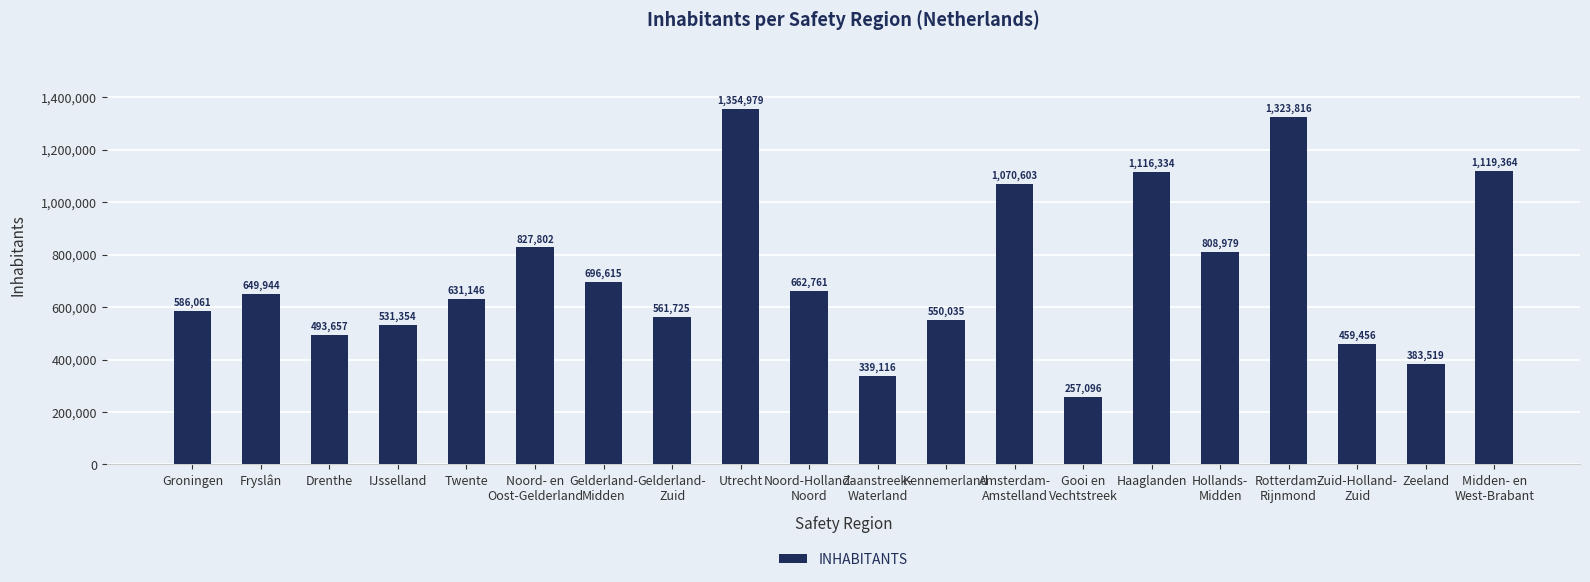

What is the difference between the second highest and second lowest values?

984700